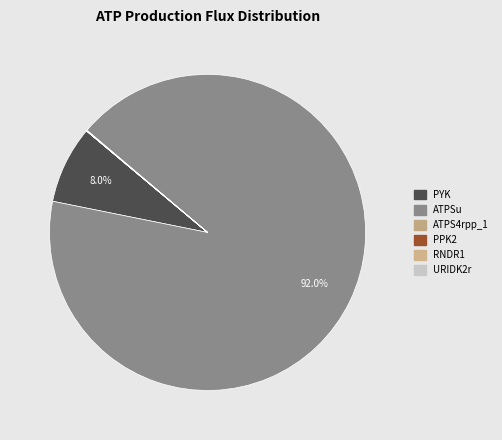

Which category has the biggest portion of the pie?

ATPSu